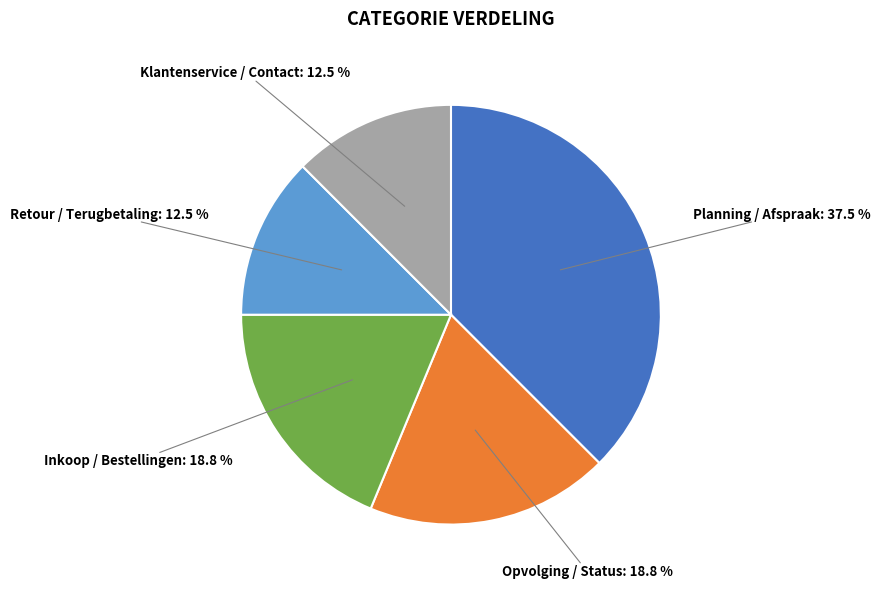

Is there any slice that represents more than half of the pie?

No